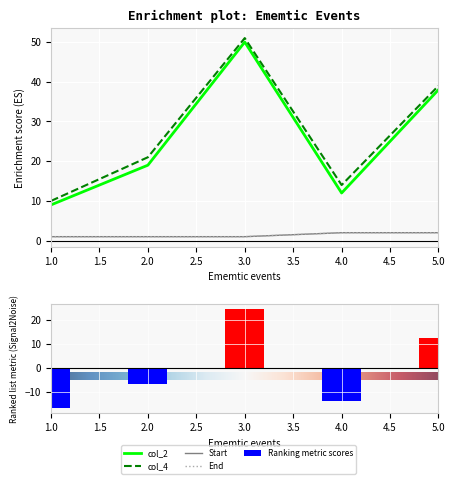

What is the lowest value of the col_4 series?

10